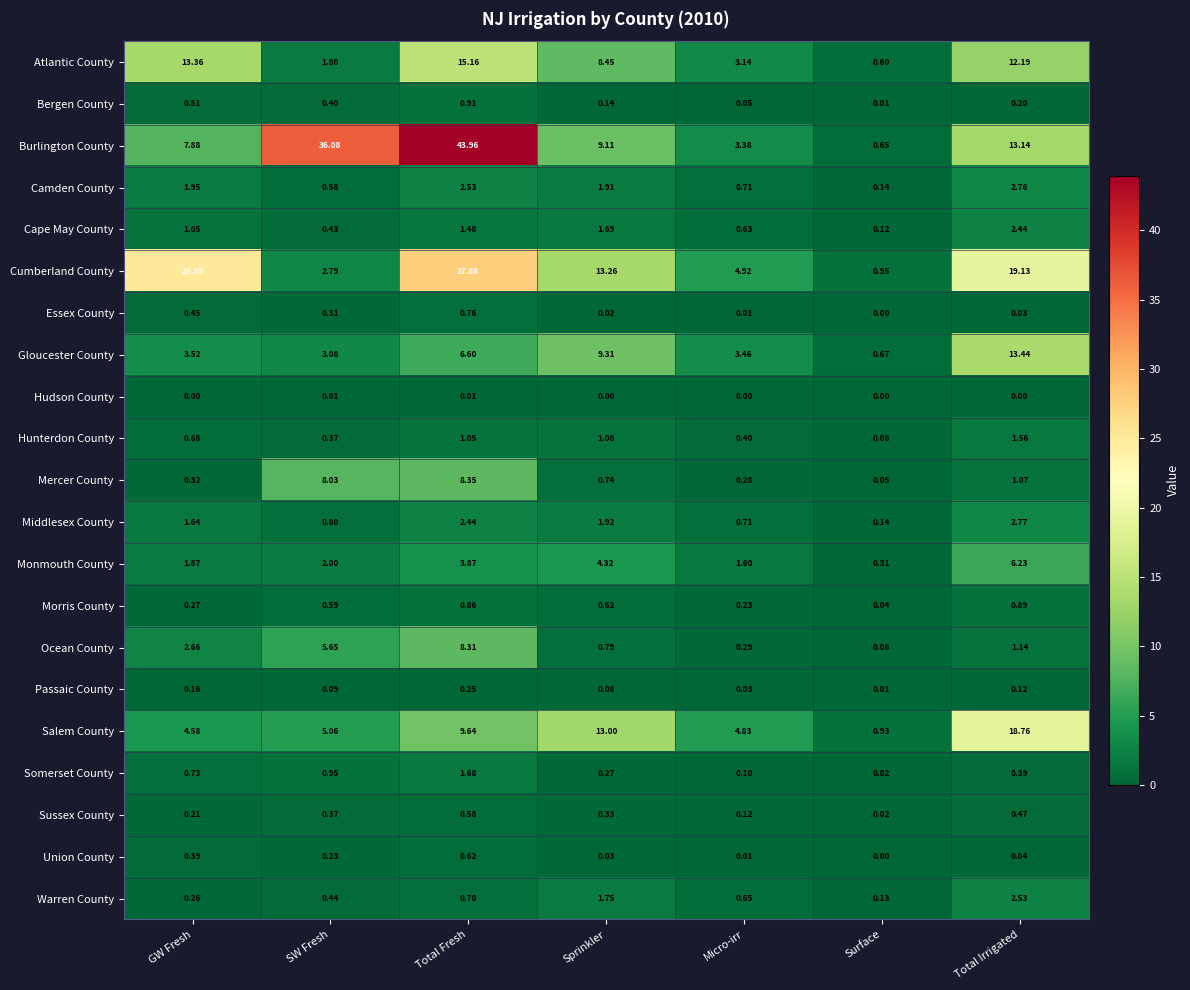

At which label does Middlesex County reach its minimum?

Surface